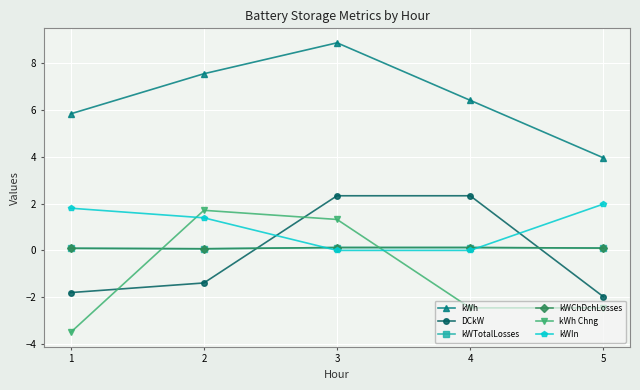

Is this an area chart (filled region under the line)?

No